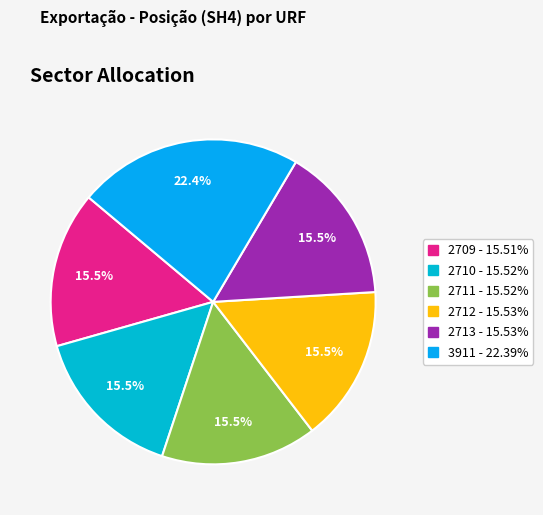

To the nearest percent, what percentage of the pie is 2713?

16%